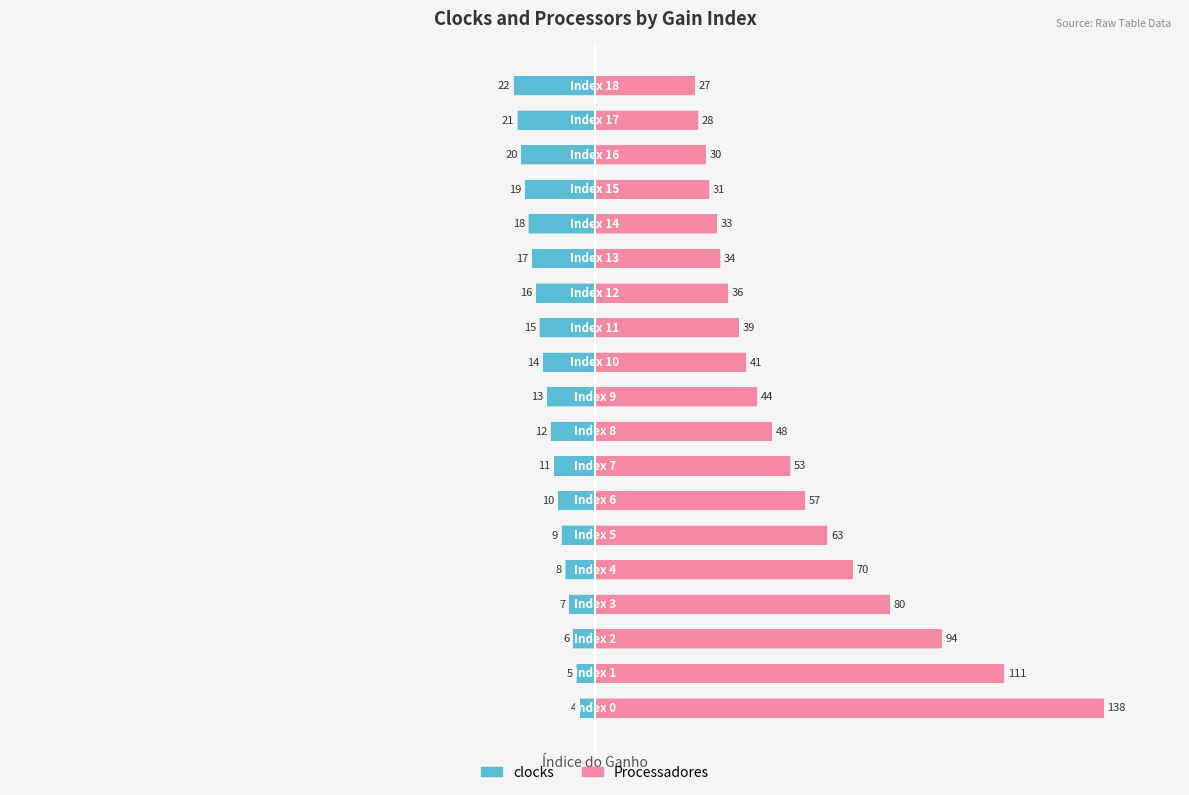

Reading left to right, extract all data points from this chart.

clocks: 0=-4	1=-5	2=-6	3=-7	4=-8	5=-9	6=-10	7=-11	8=-12	9=-13	10=-14	11=-15	12=-16	13=-17	14=-18	15=-19	16=-20	17=-21	18=-22
Processadores: 0=138	1=111	2=94	3=80	4=70	5=63	6=57	7=53	8=48	9=44	10=41	11=39	12=36	13=34	14=33	15=31	16=30	17=28	18=27